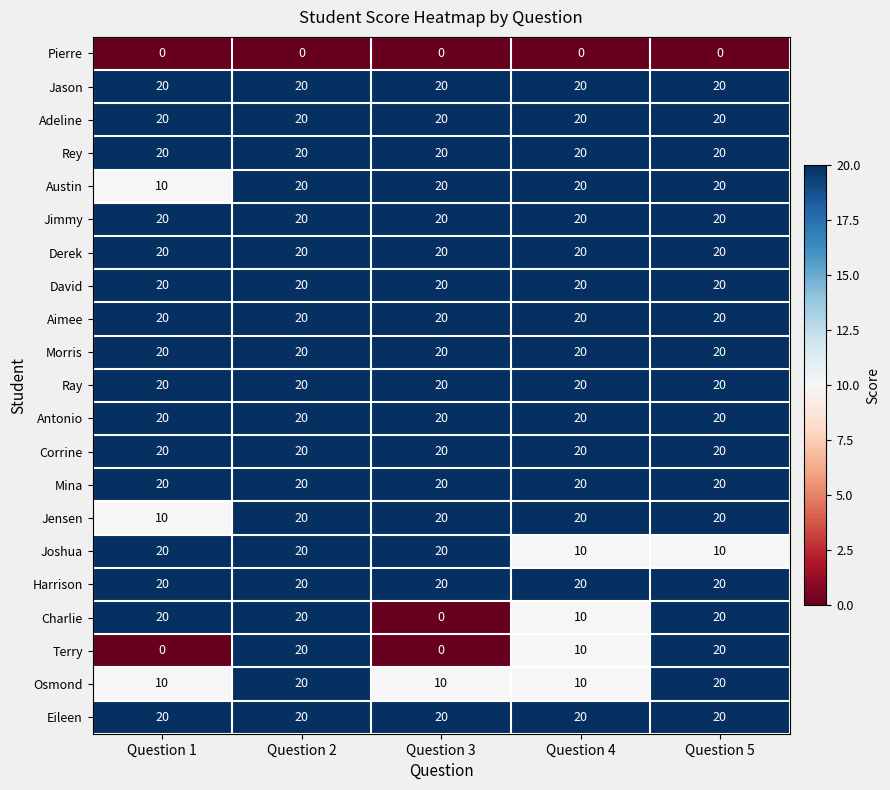

What is the sum of all Charlie values?

70